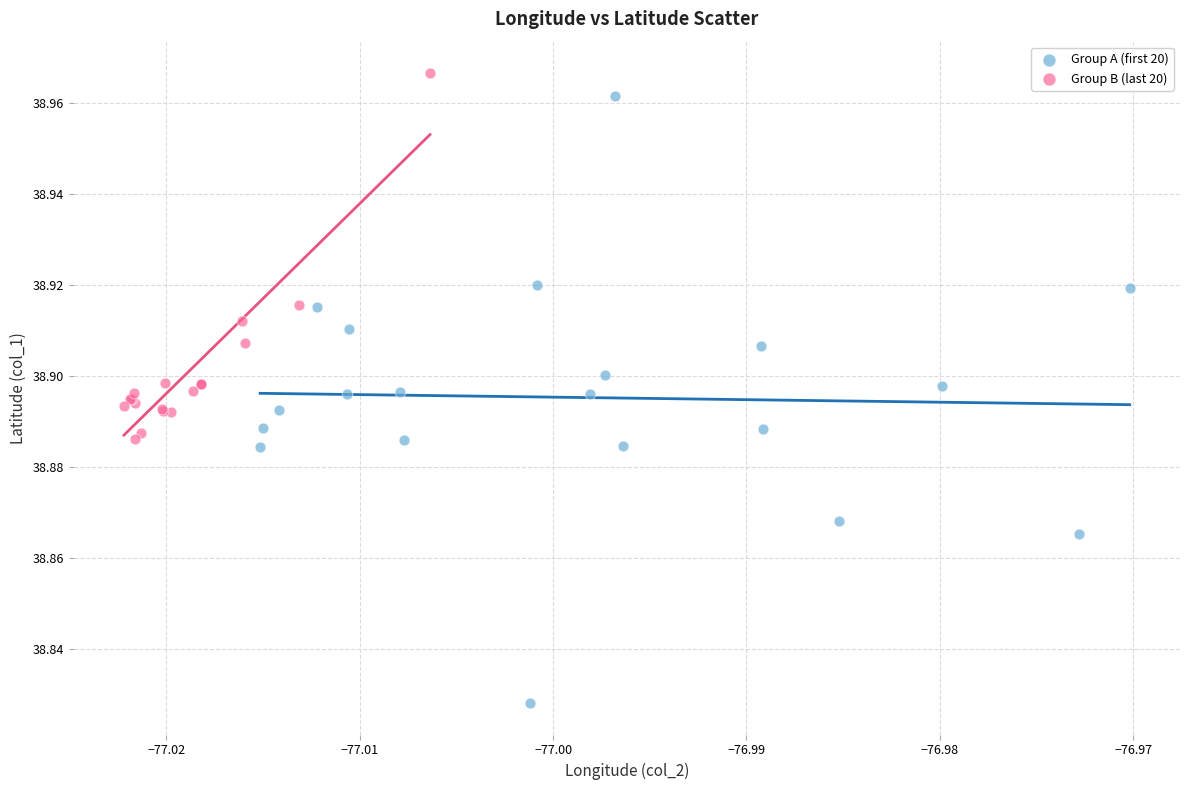

What are all the series names shown in the legend?

Group A (first 20), Group B (last 20)